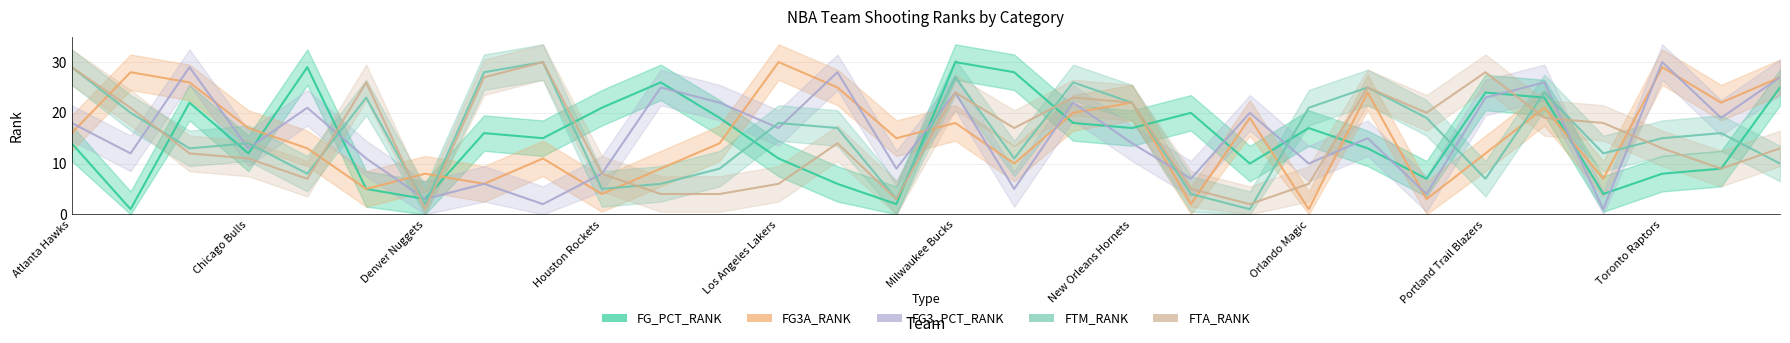

Is this an area chart (filled region under the line)?

No